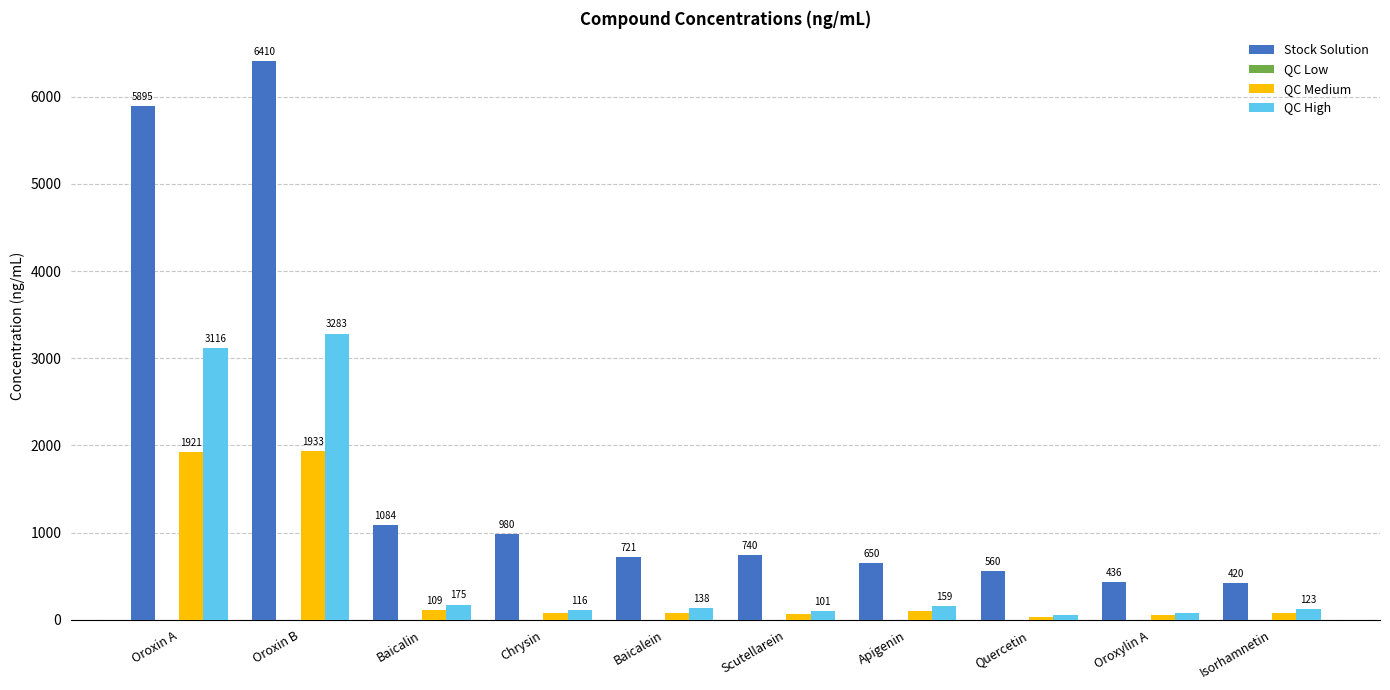

True or false: QC Medium has a value of 98.7 at Apigenin.

True